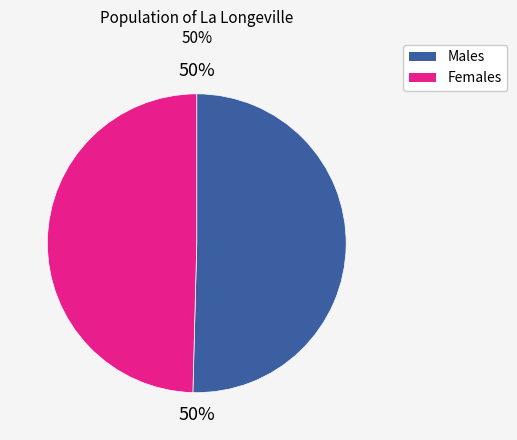

Is it true that Females is 56% of the pie?

False